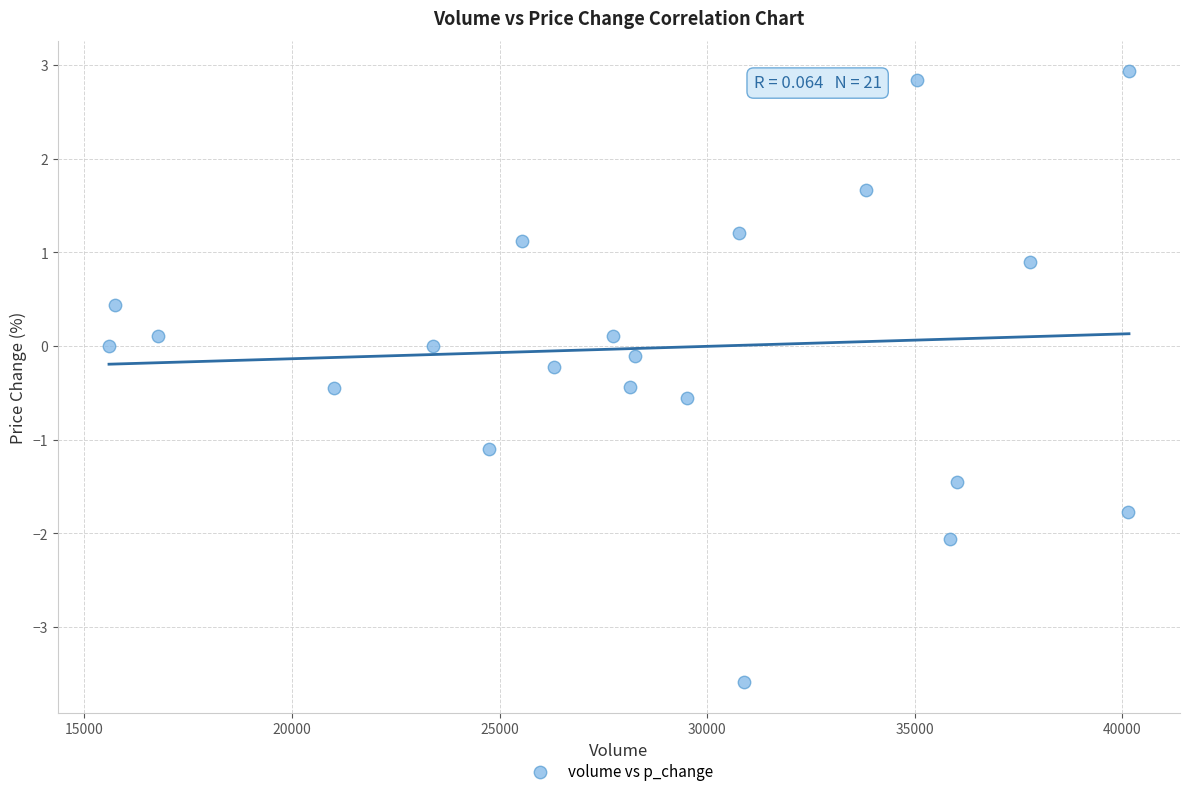

What is the range of Y values (max minus min)?

6.5